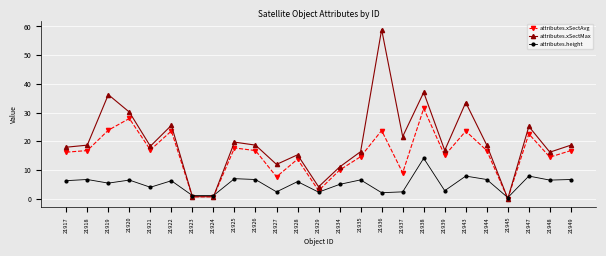

How many categories are shown in the chart?

25